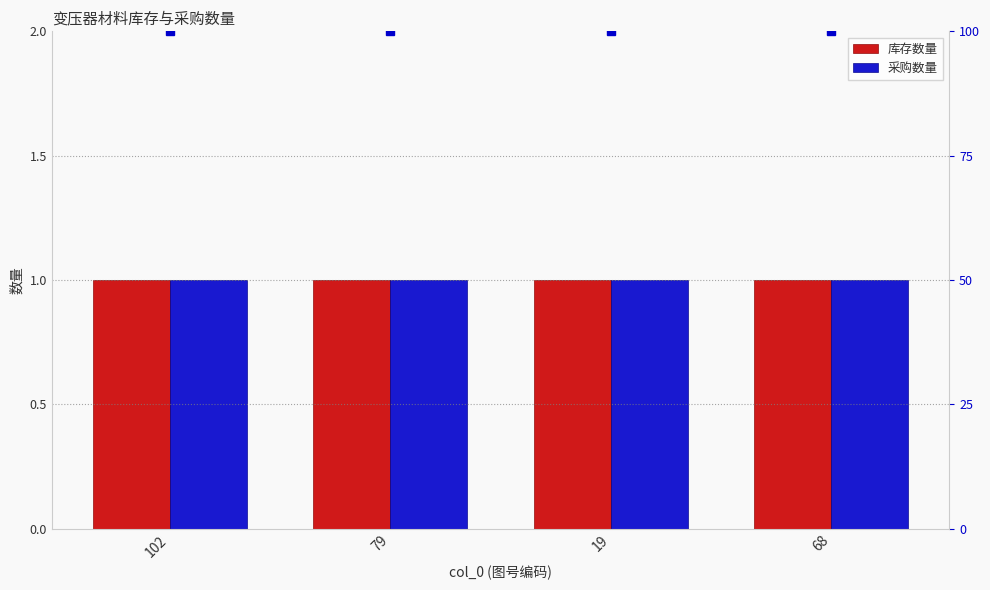

Rank the series at 102 from lowest to highest value.

库存数量, 采购数量, 百分比等级